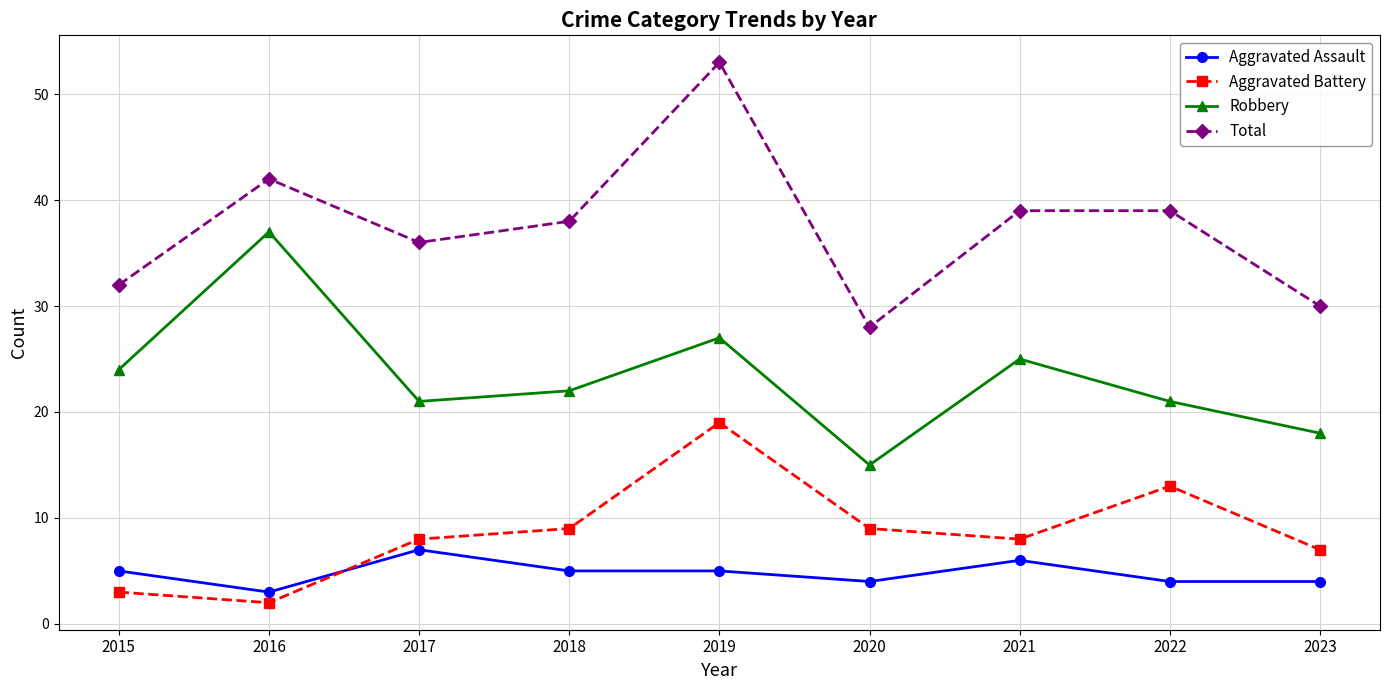

The Robbery series shows 22 at 2018. True or false?

True